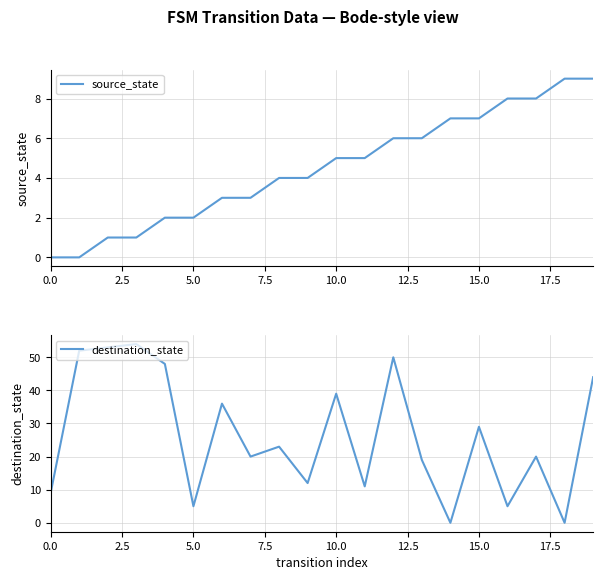

What is the difference between the second highest and minimum values in the source_state series?

9